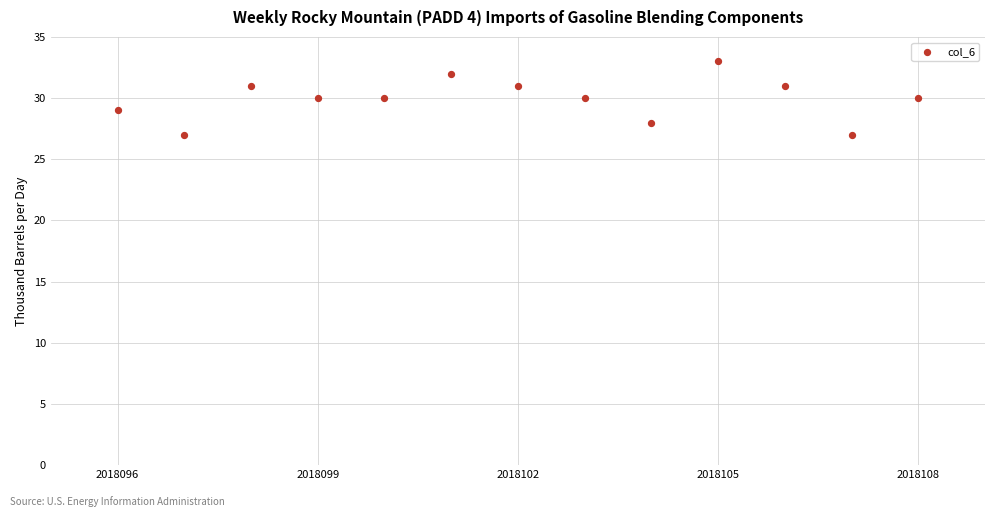

What is the range of X values (max minus min)?

12